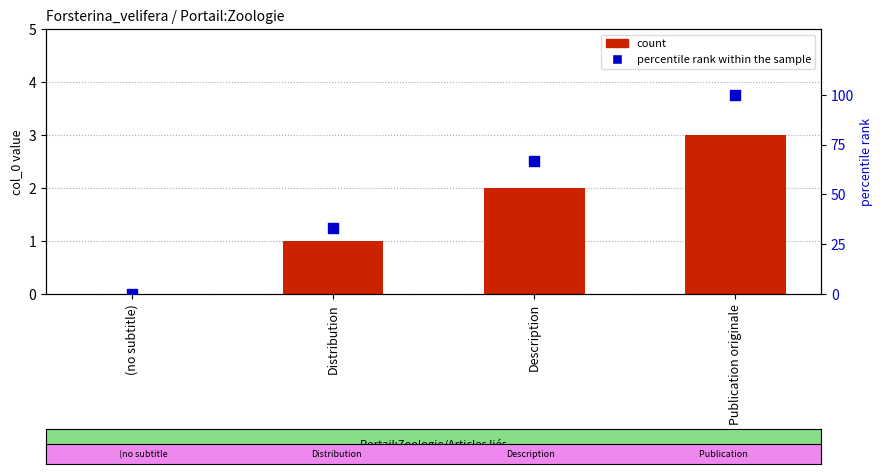

What is the total value across all series at Distribution?

34.3